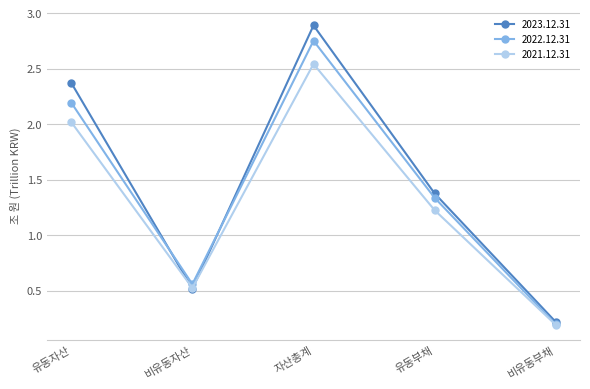

What is the value of the 2023.12.31 point at the 4th from the left?

1.4